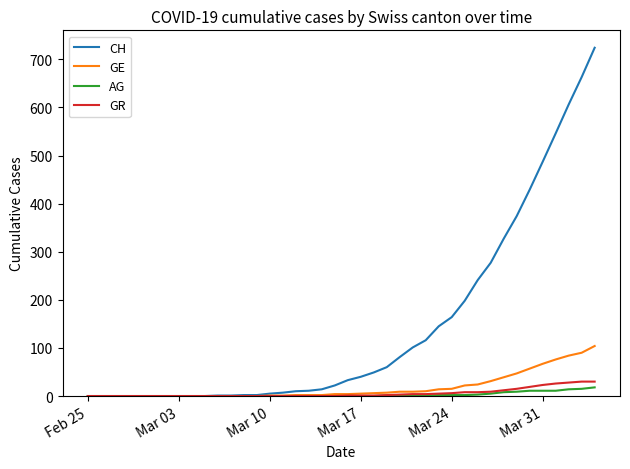

Which series has the widest spread of values?

CH